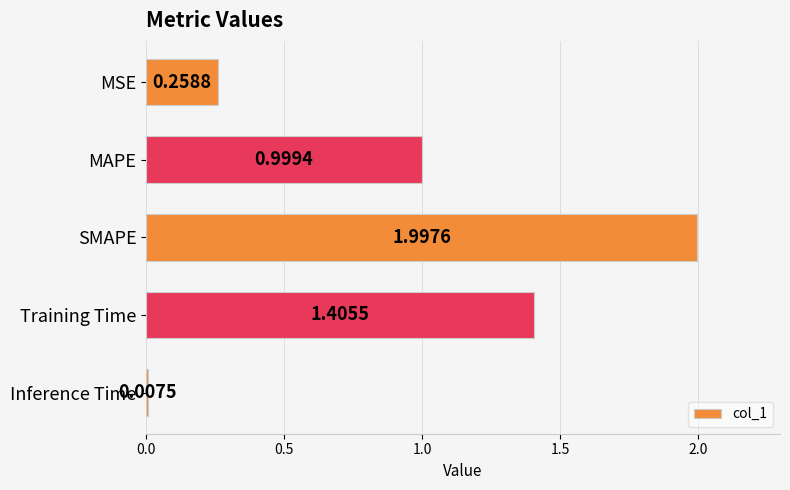

Which category has the lowest value across all series?

Inference Time